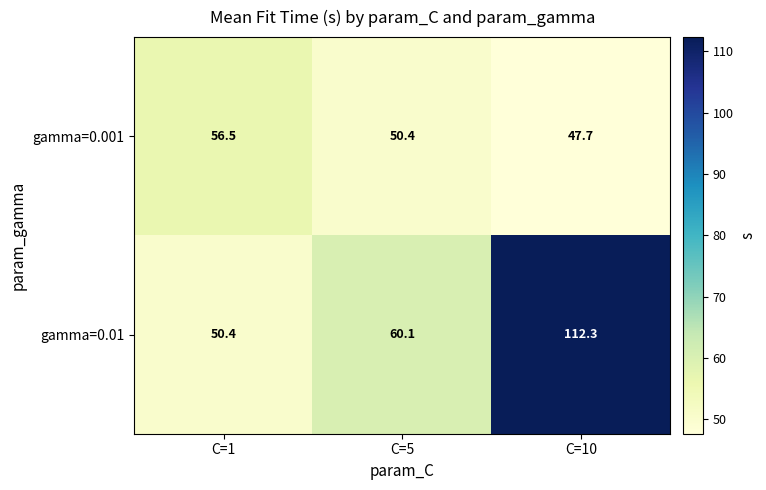

List the series in order of their overall mean, highest first.

gamma=0.01, gamma=0.001